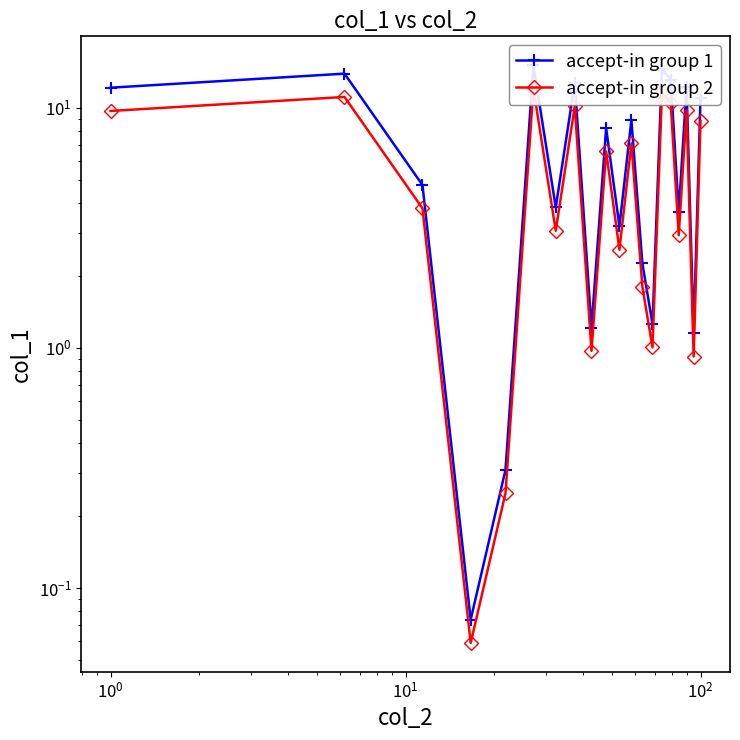

What is the value of the accept-in group 1 point at the 8th from the left?

12.7